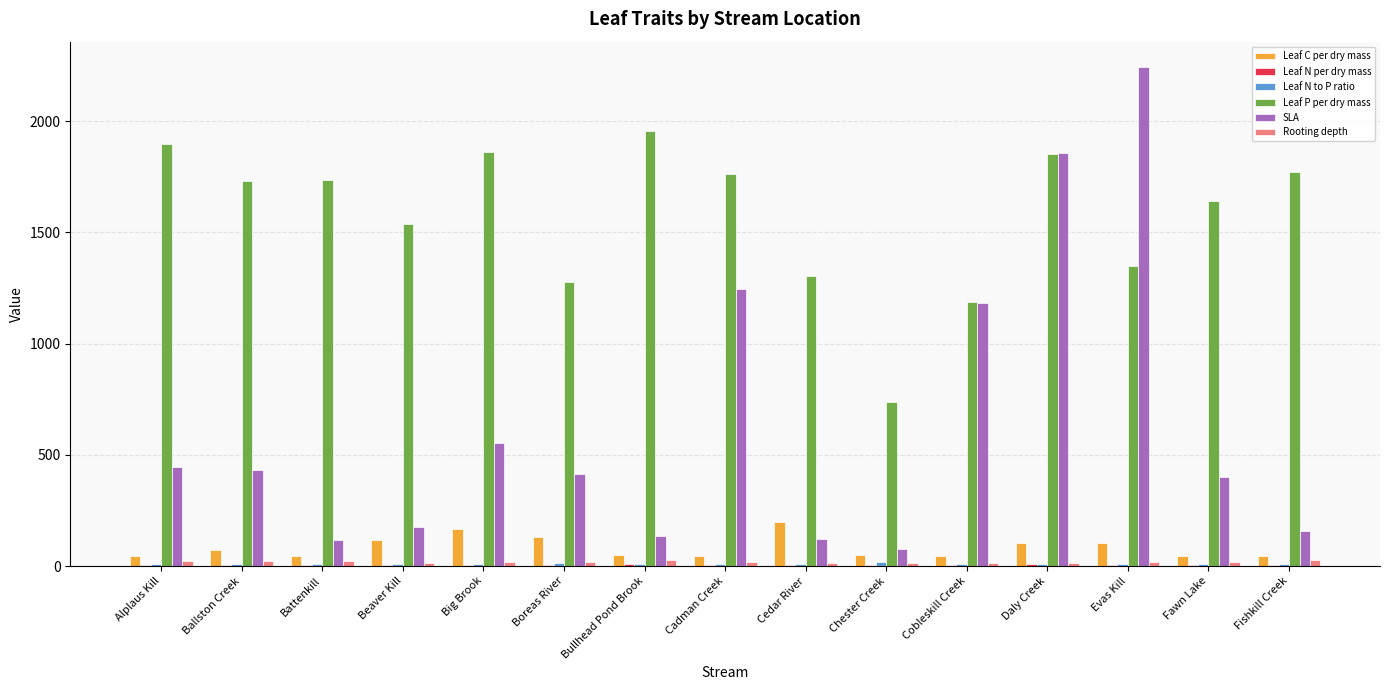

The value of Leaf P per dry mass at Ballston Creek is 373.0. True or false?

False